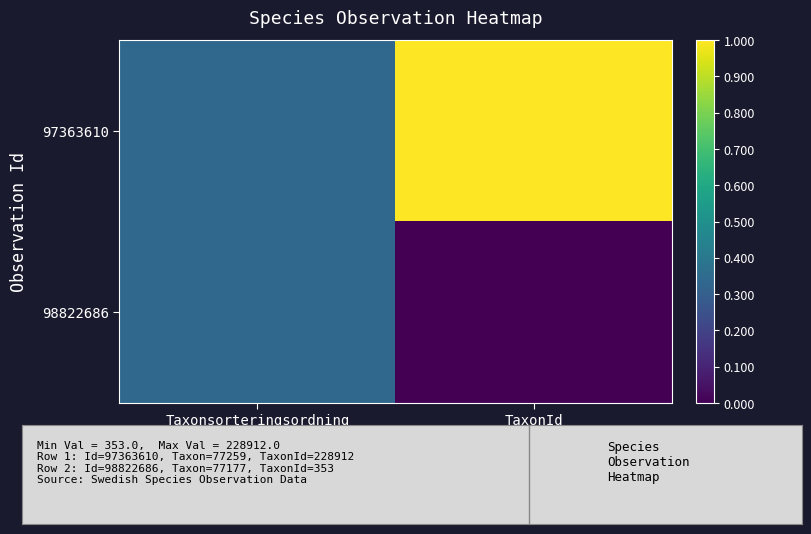

Reading left to right, what are all the values shown in this chart?

97363610: Taxonsorteringsordning=0.3	TaxonId=1.0
98822686: Taxonsorteringsordning=0.3	TaxonId=0.0